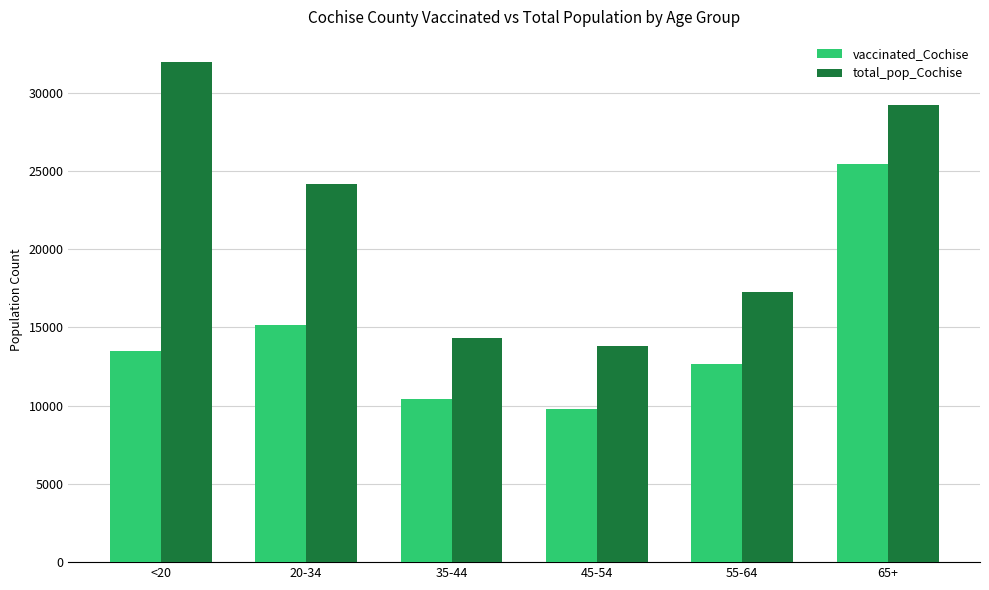

At <20, list the series in order from smallest to largest.

vaccinated_Cochise, total_pop_Cochise